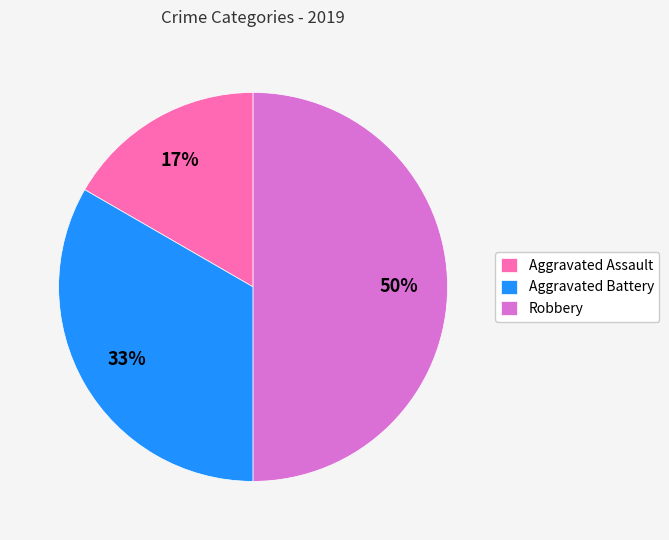

Which category has the biggest portion of the pie?

Robbery